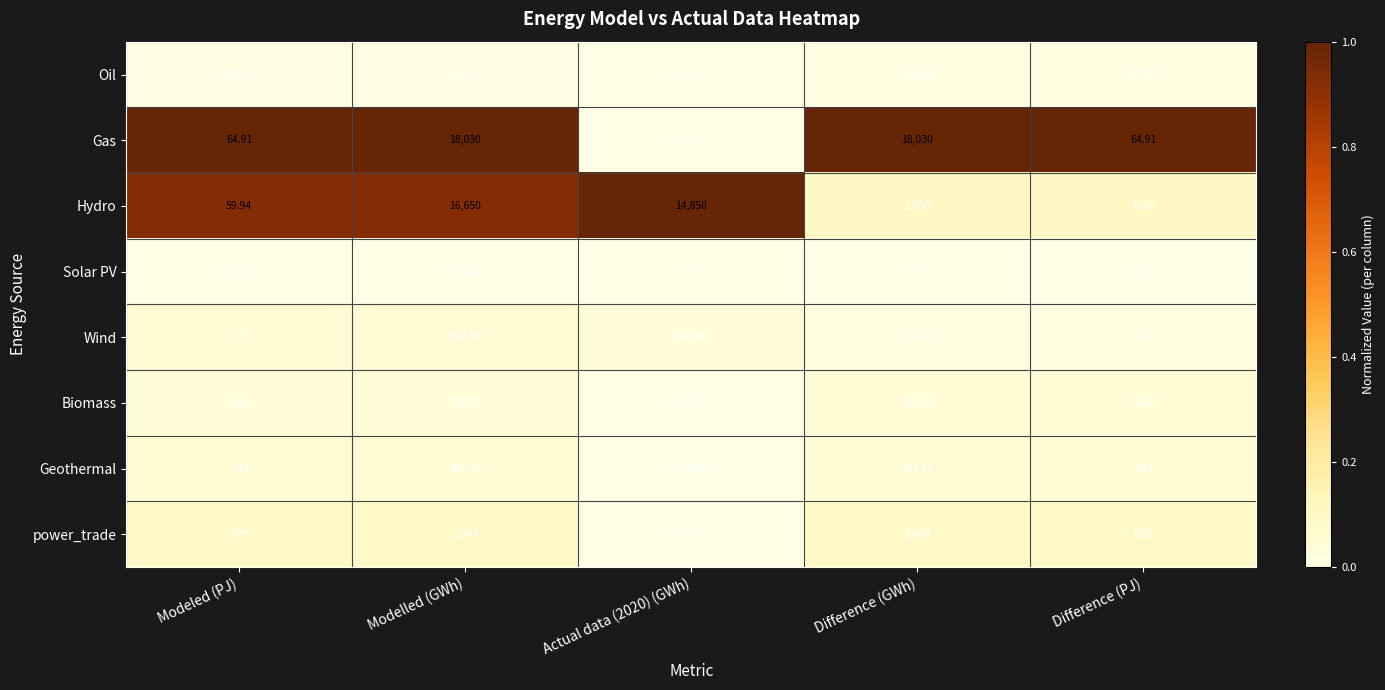

At Modelled (GWh), list the series in order from largest to smallest.

Gas, Hydro, power_trade, Geothermal, Wind, Biomass, Oil, Solar PV